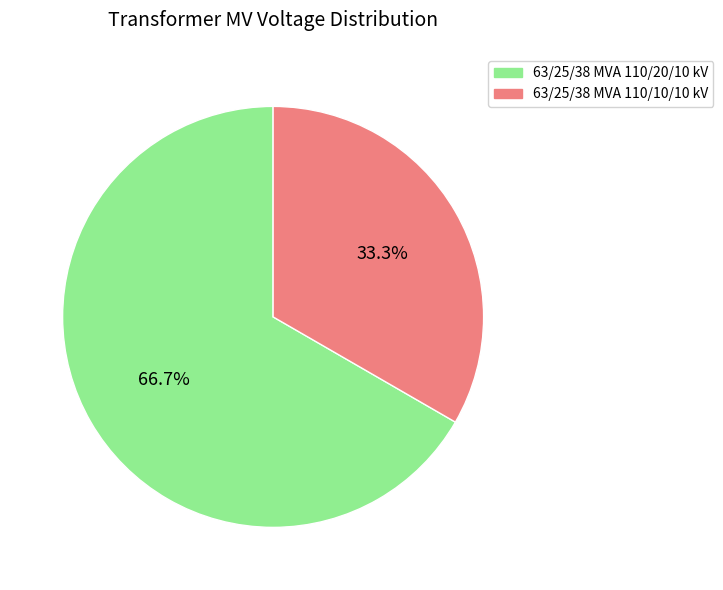

Which category accounts for the majority?

63/25/38 MVA 110/20/10 kV